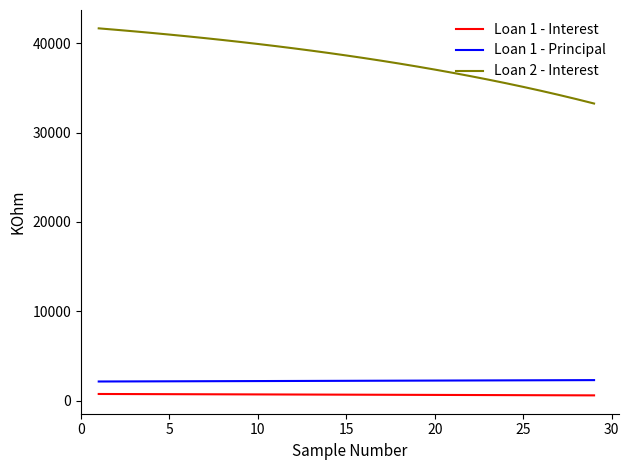

What is the average value of the Loan 1 - Interest series?

673.1